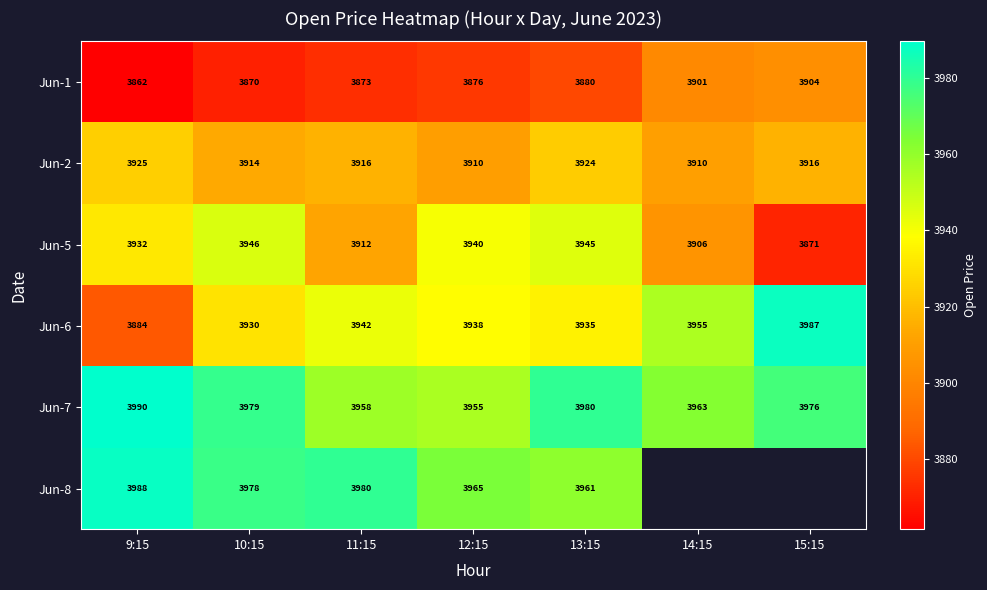

Is the value of Jun-7 at 10:15 greater than the value of Jun-5 at 15:15?

Yes